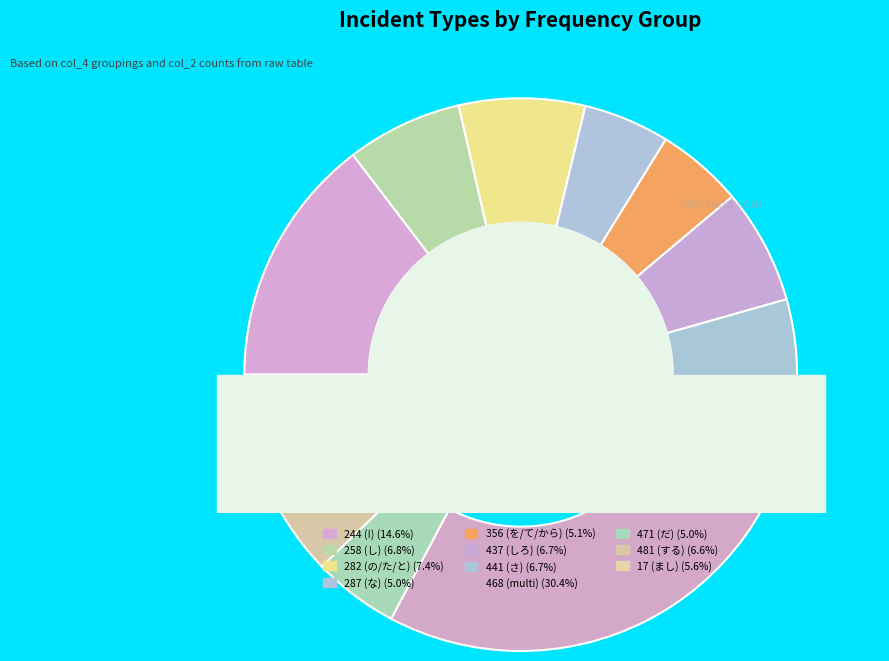

True or false: 287 accounts for 12% of the total.

False